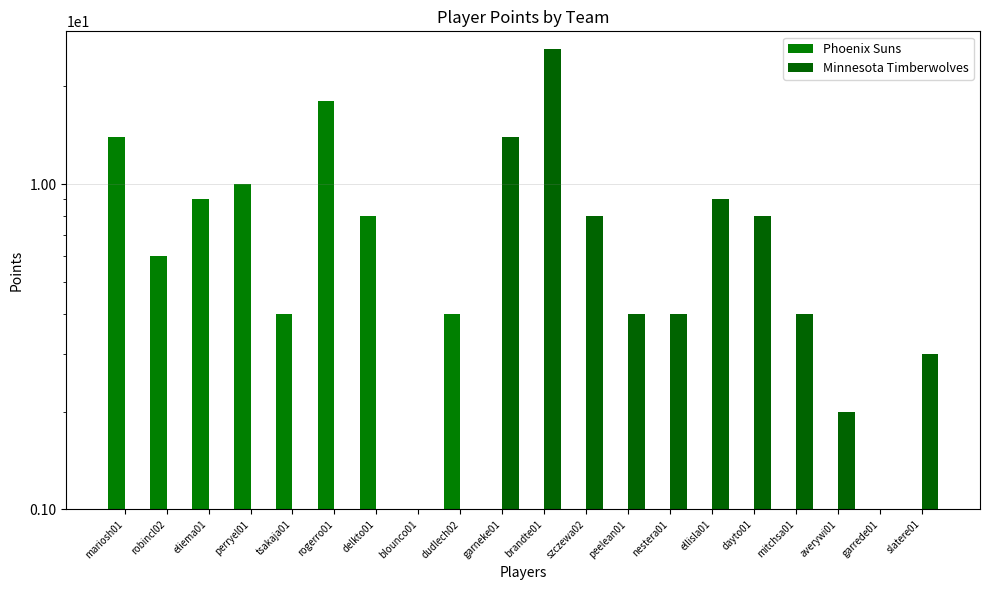

What are all the series names shown in the legend?

Phoenix Suns, Minnesota Timberwolves